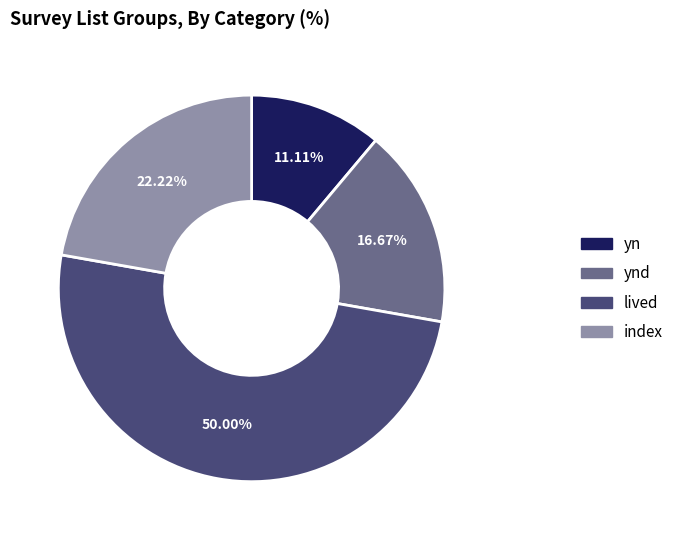

How many slices are in this pie chart?

4